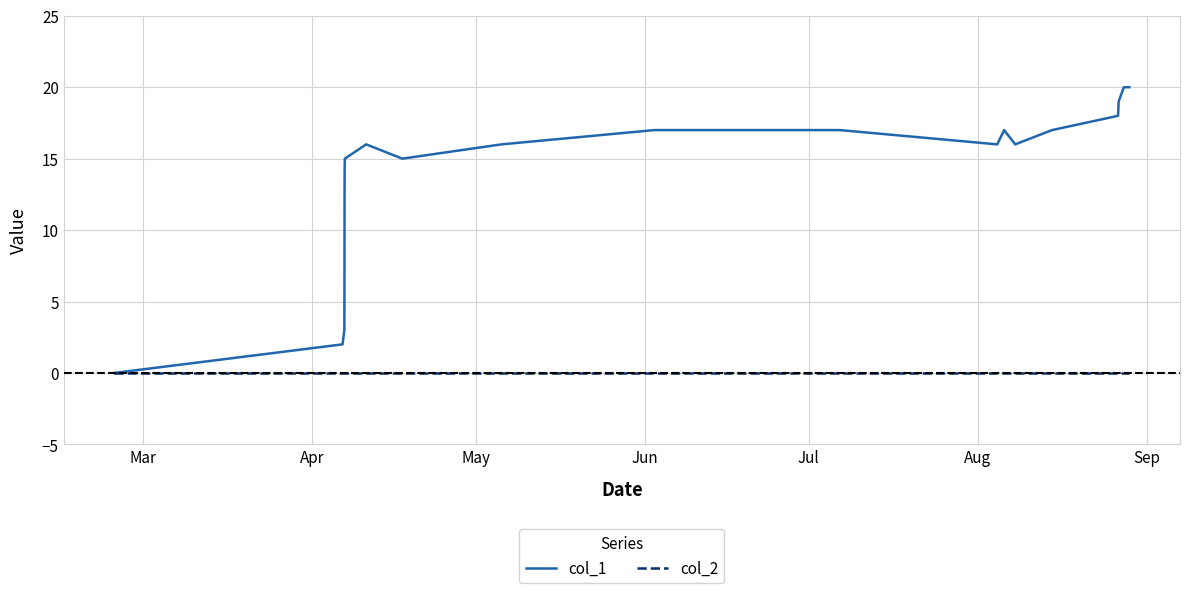

Reading left to right, transcribe all the data shown in this chart.

col_1: 0	2	3	14	15	16	15	16	17	17	16	17	16	17	18	19	20	20
col_2: 0	0	0	0	0	0	0	0	0	0	0	0	0	0	0	0	0	0